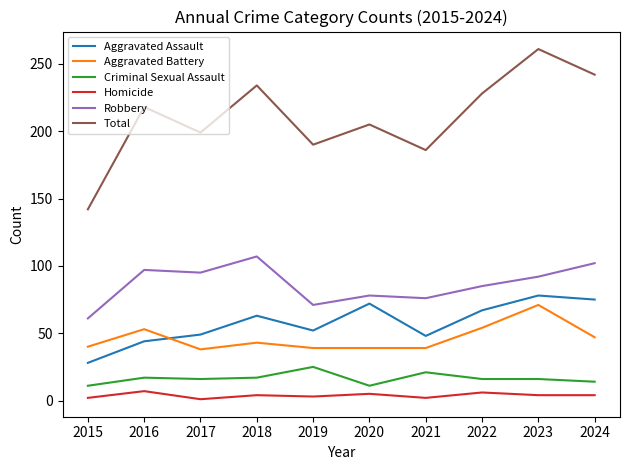

The Total series shows 190 at 2019. True or false?

True